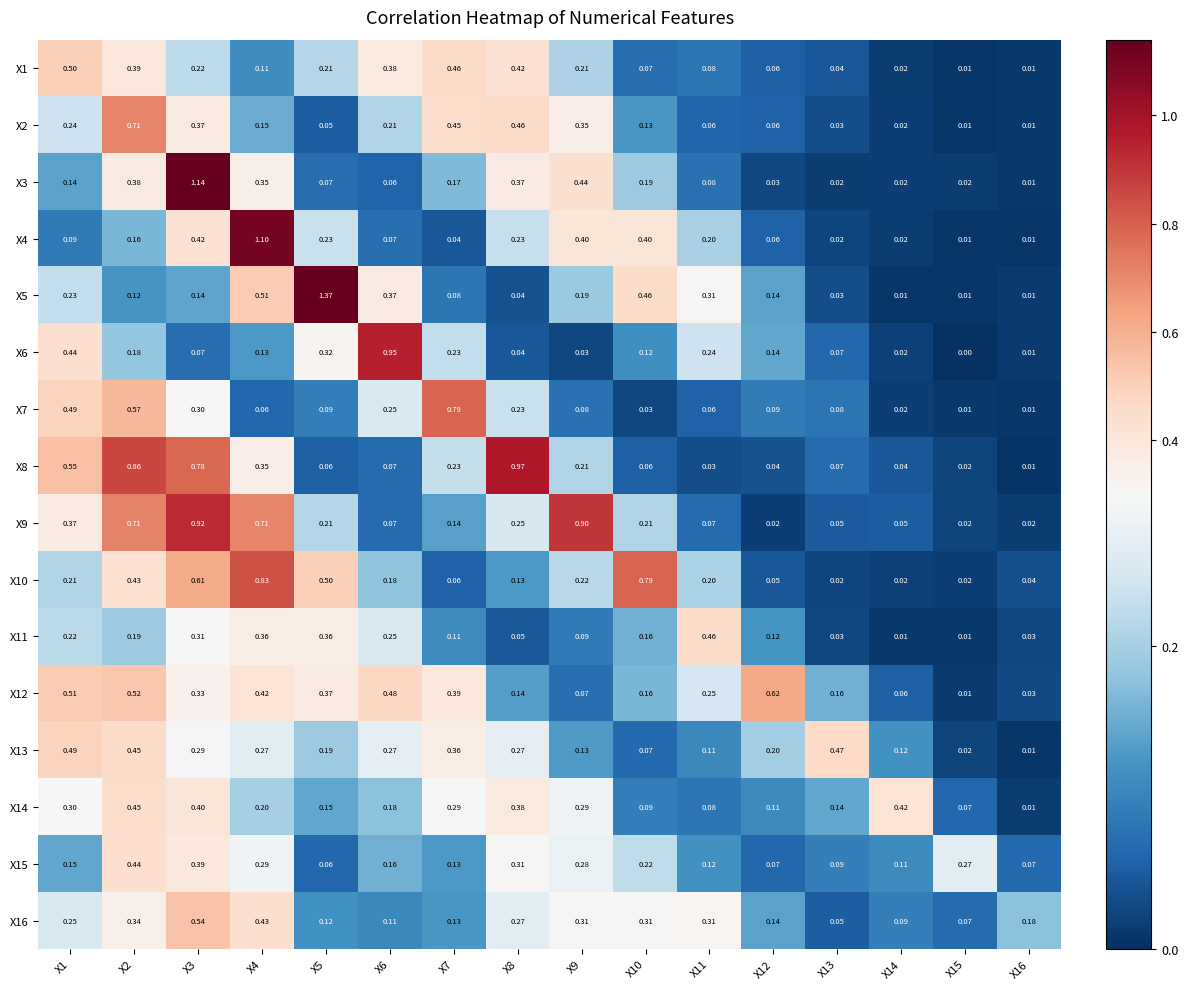

Is the value of X10 at X7 greater than the value of X2 at X6?

No